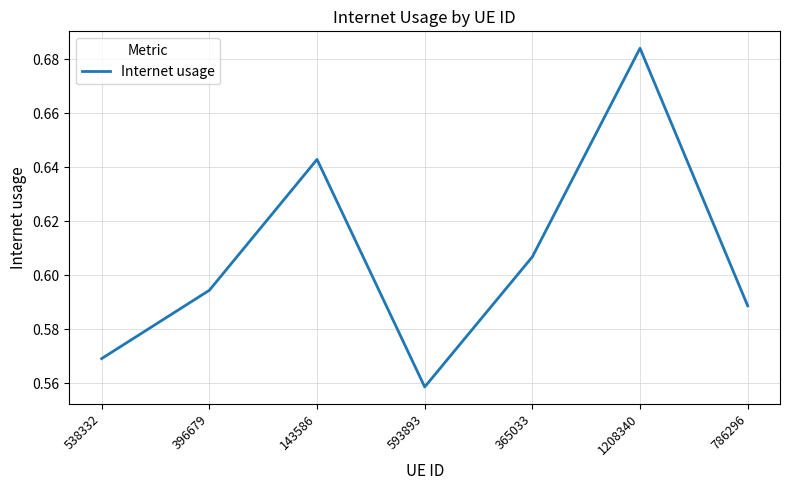

Which has a higher value, 365033 or 143586?

143586